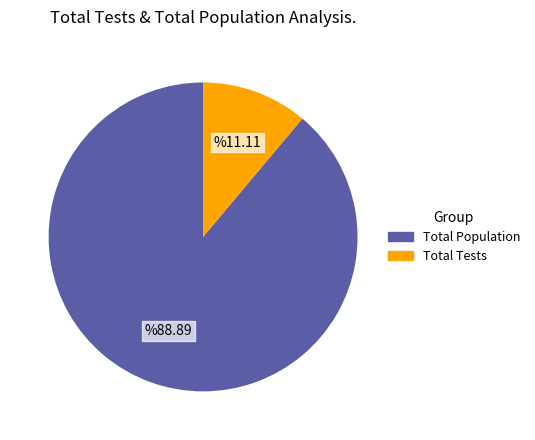

Does any single category account for the majority?

Yes